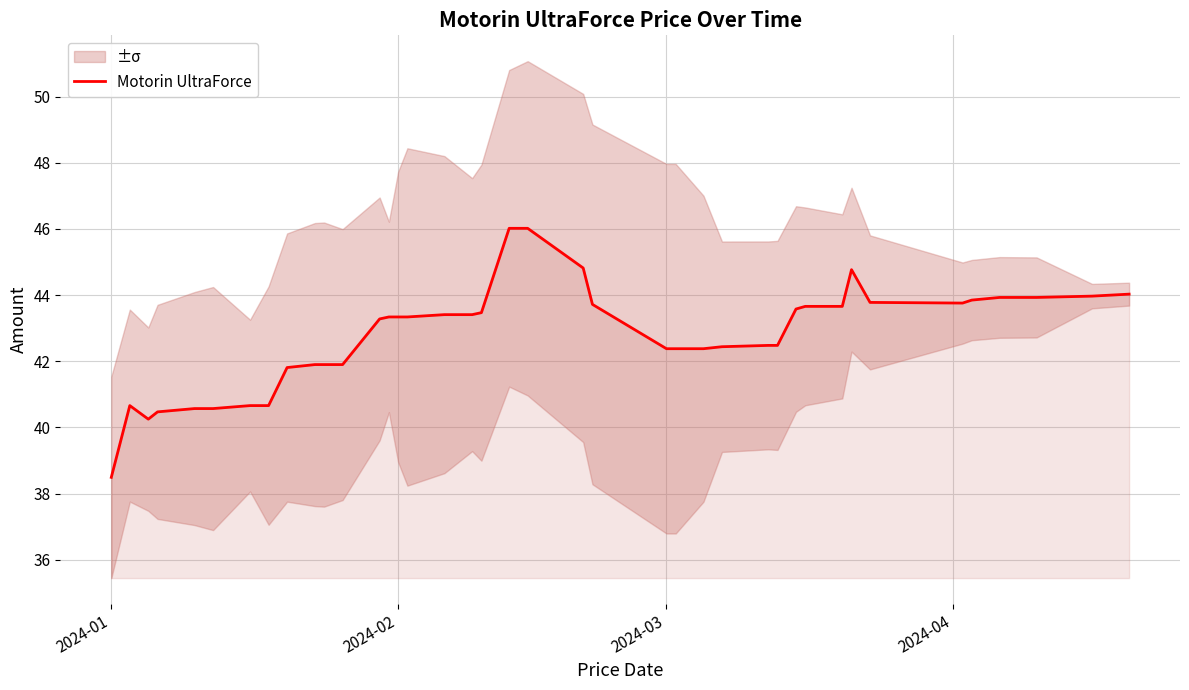

What is the minimum value for Motorin UltraForce?

38.5